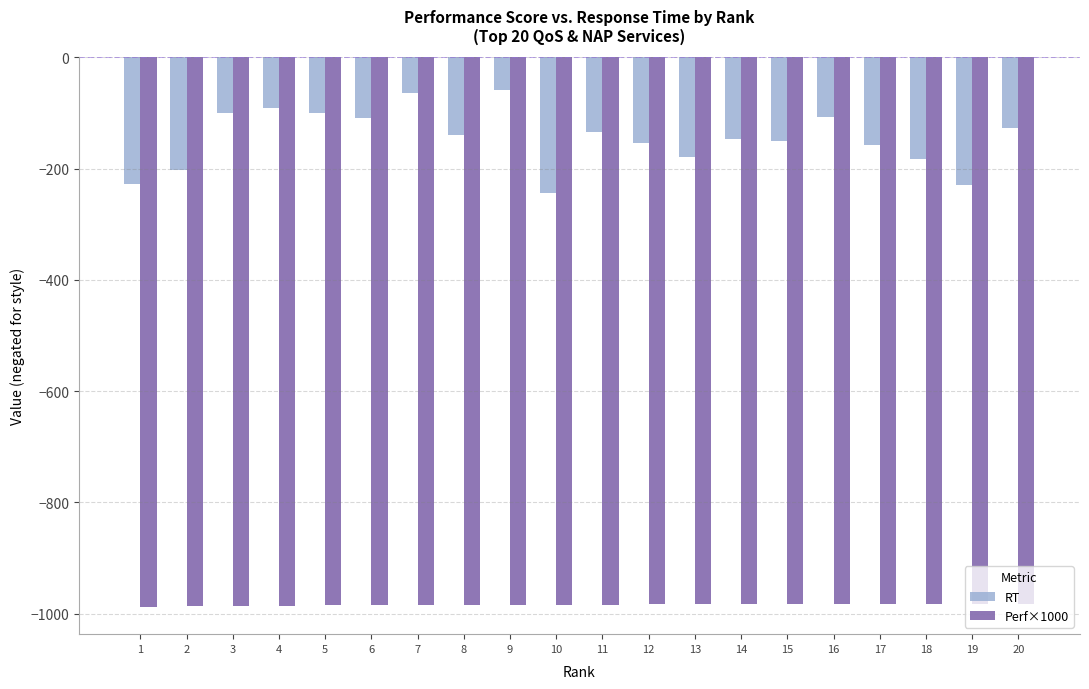

What are all the series names shown in the legend?

RT, Perf×1000